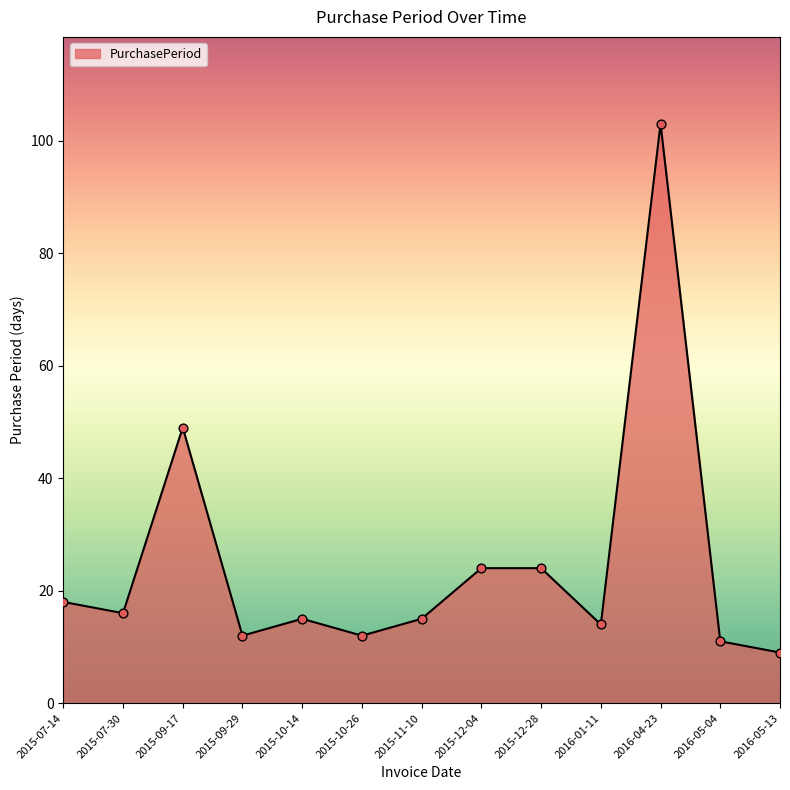

What is the change in value from 2015-07-30 to 2015-09-29?

-4